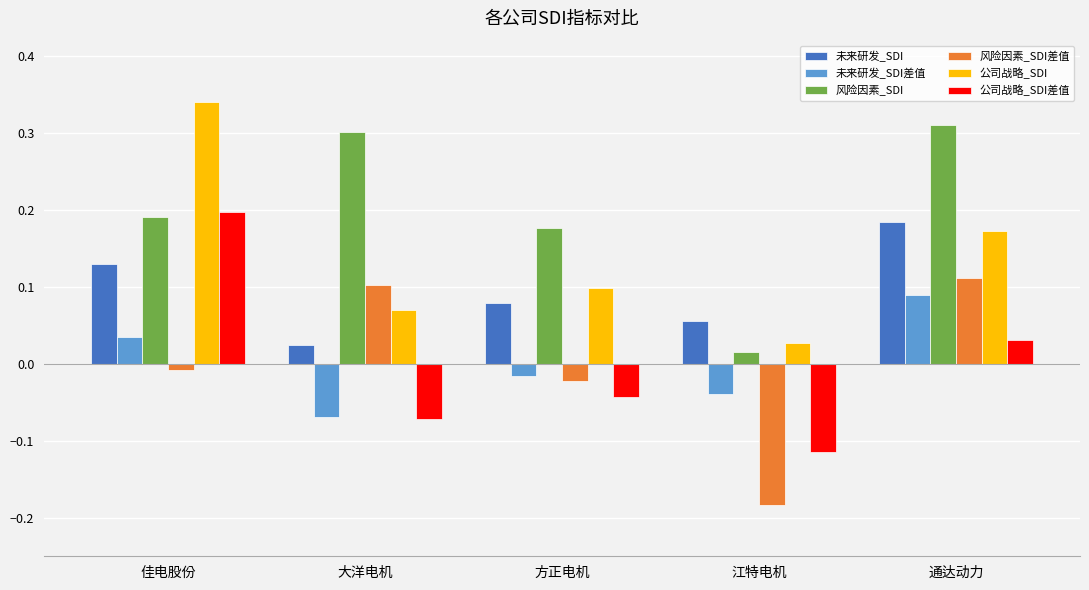

Rank the categories by 风险因素_SDI value from lowest to highest.

江特电机, 方正电机, 佳电股份, 大洋电机, 通达动力